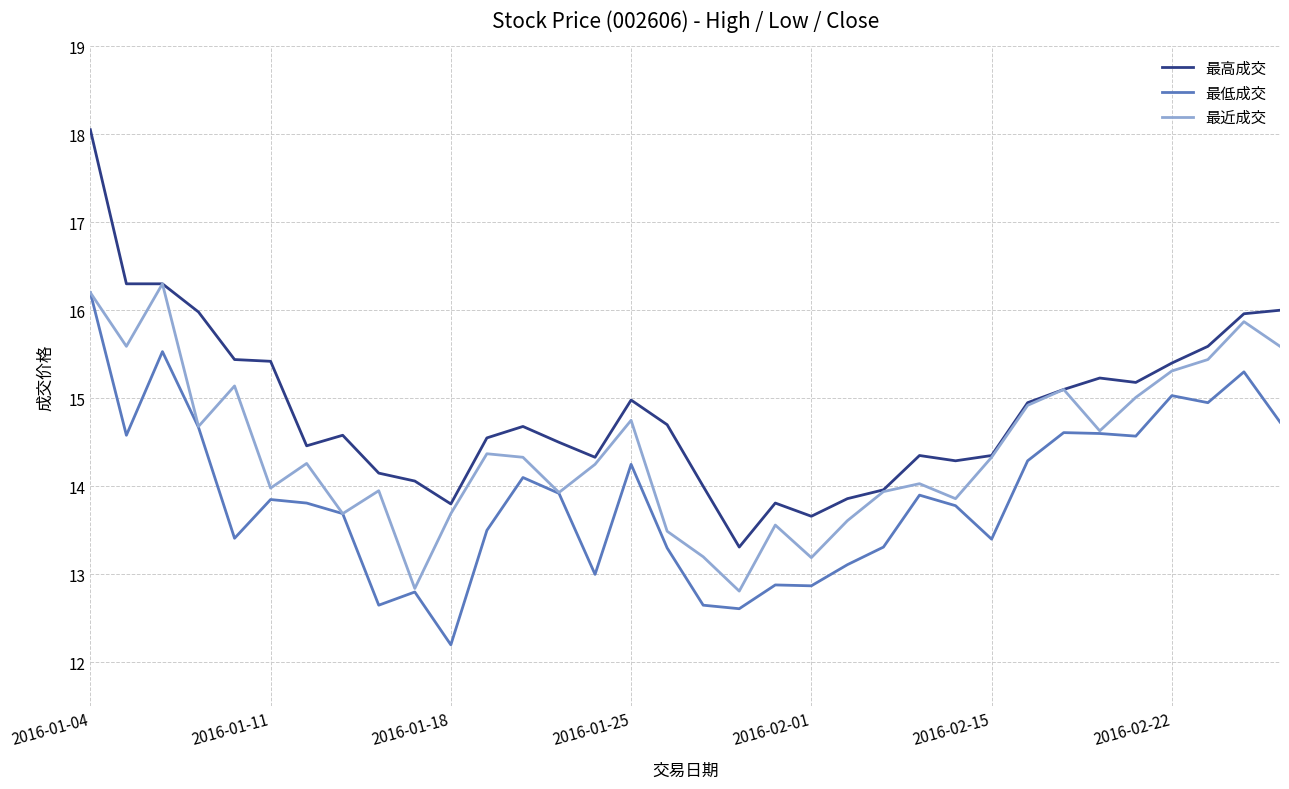

What is the lowest value of the 最低成交 series?

12.2